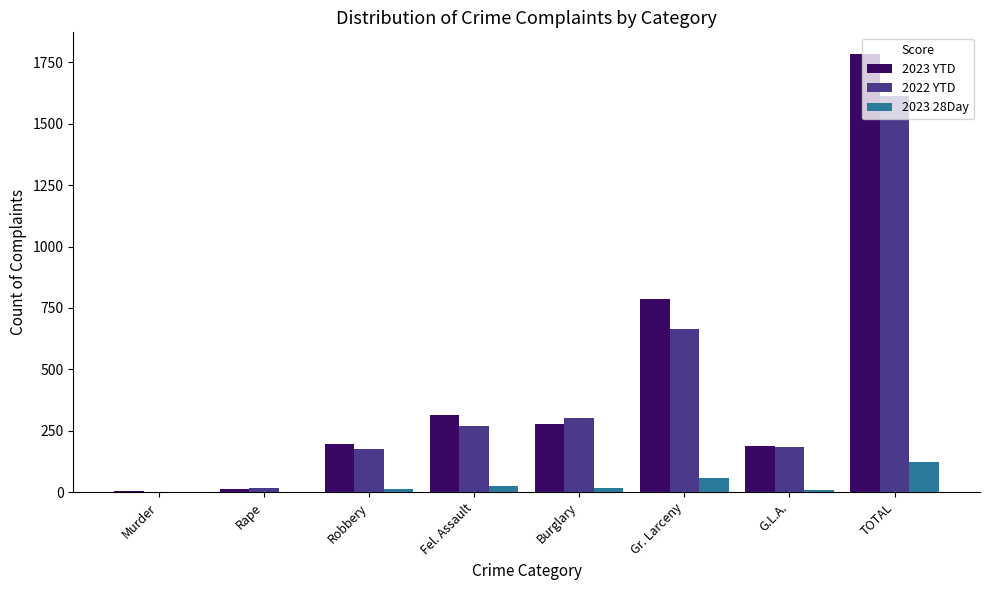

Are the bars horizontal?

No